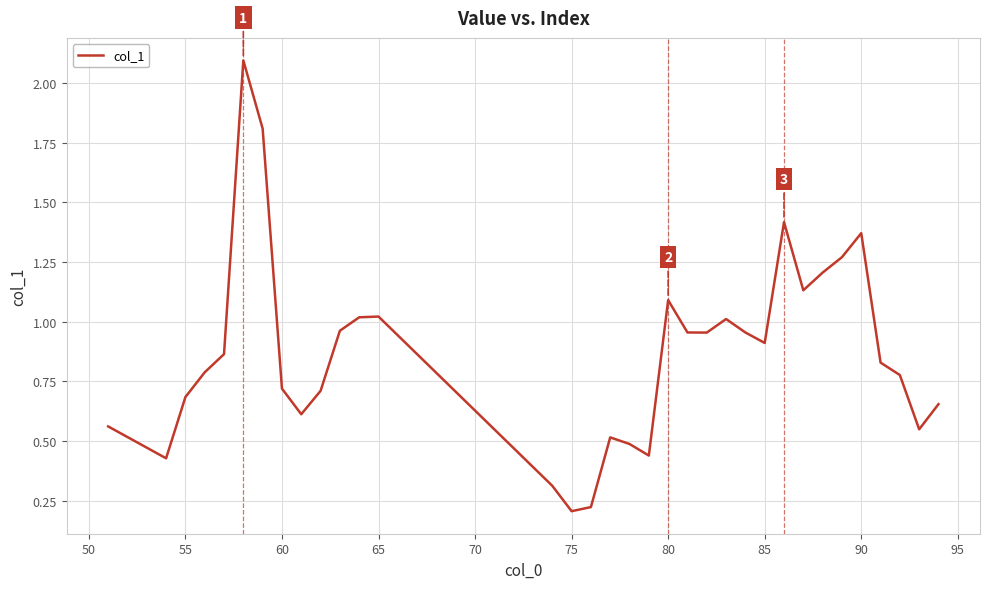

What is the difference between the maximum and second lowest values?

1.9